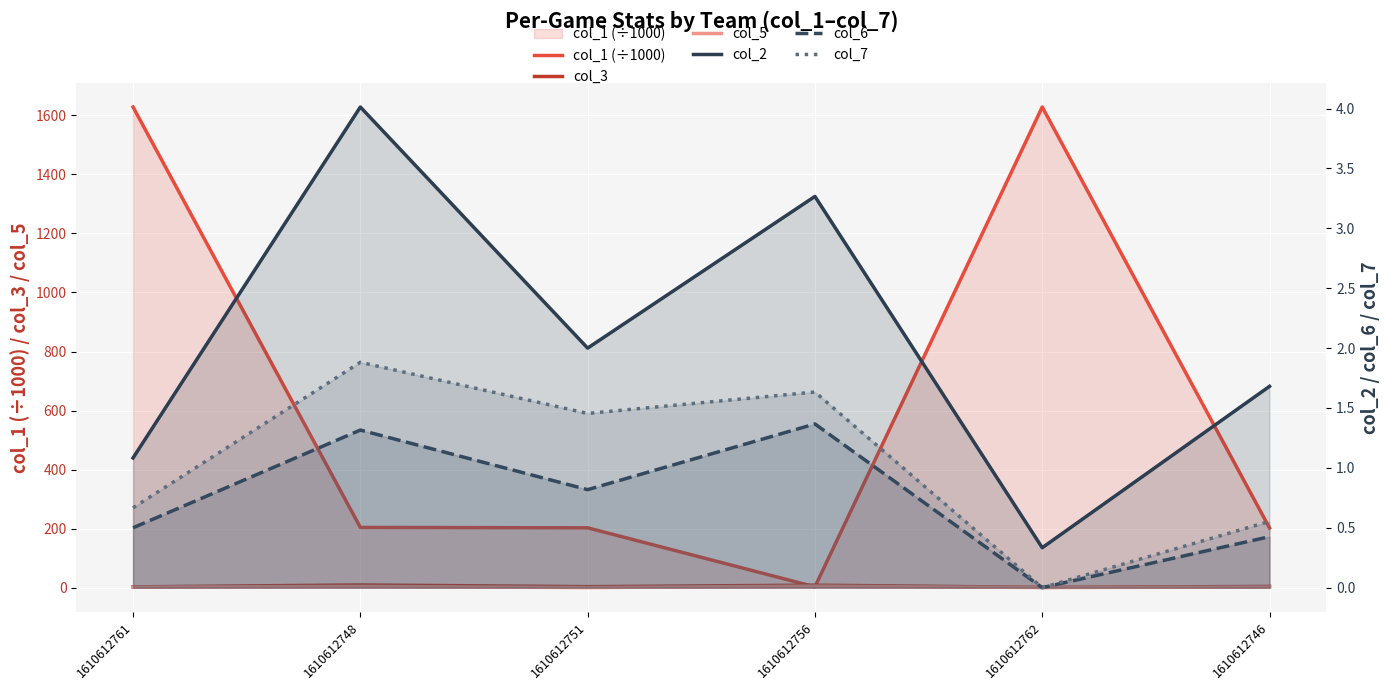

What is the label of the 2nd point from the right?

1610612762